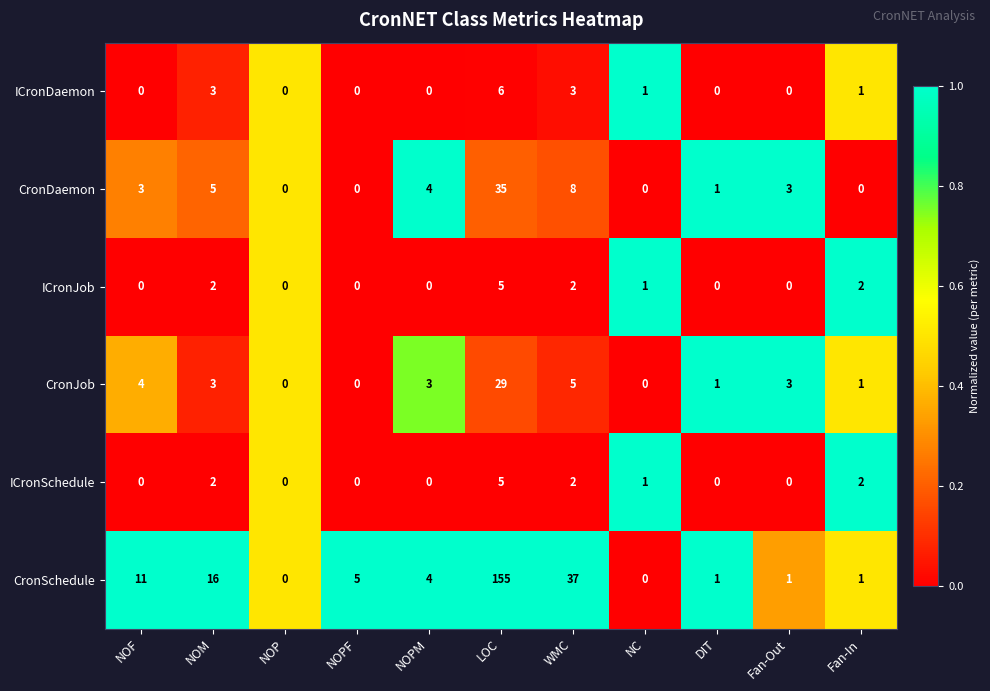

What is the maximum value shown in the chart?

155